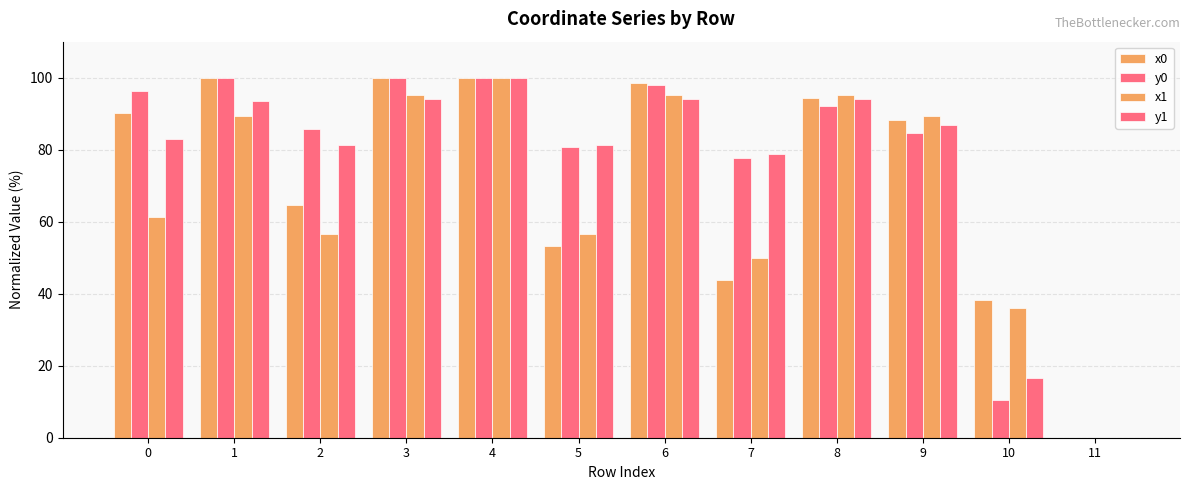

Rank the series at 9 from highest to lowest value.

x1, x0, y1, y0